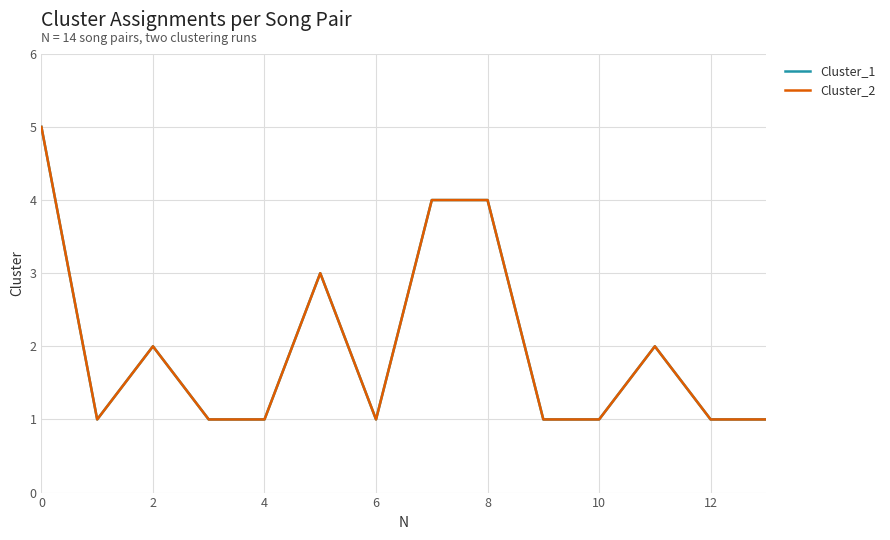

At how many categories does at least one series exceed 2?

4